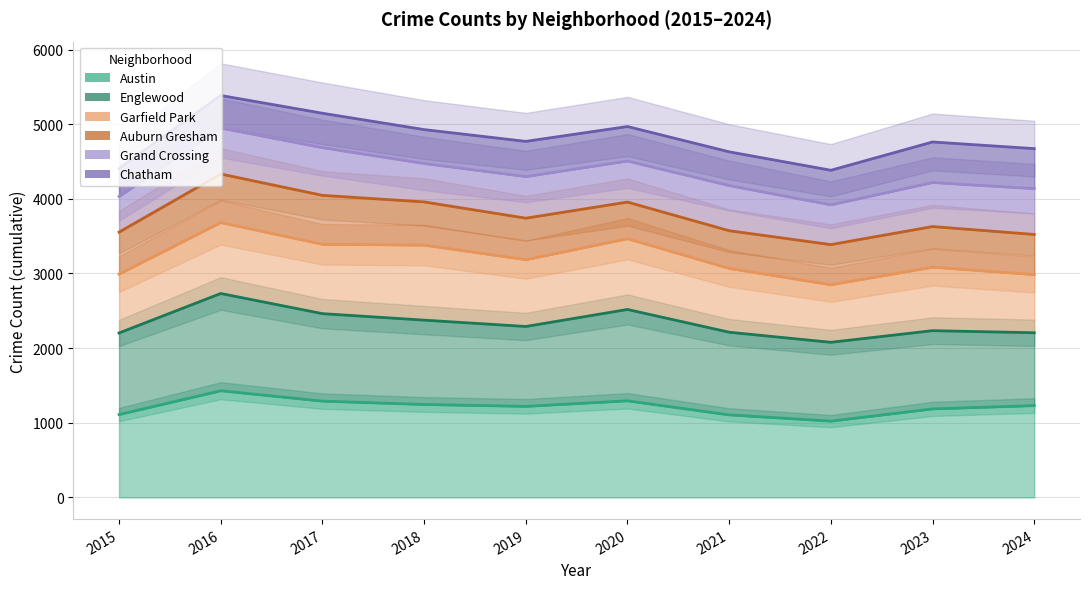

Rank the series by their maximum value, from lowest to highest.

Austin, Englewood, Garfield Park, Auburn Gresham, Grand Crossing, Chatham